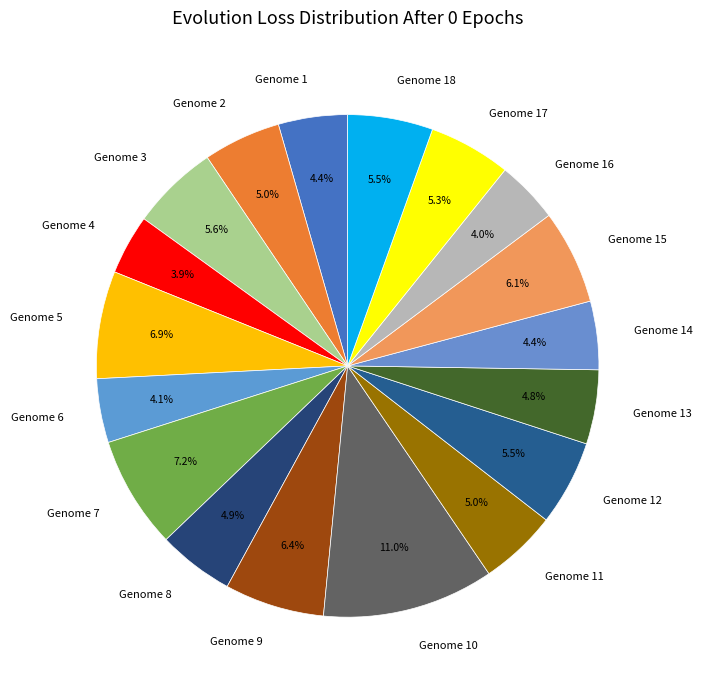

Is the sum of Genome 18 and Genome 6 greater than half?

No